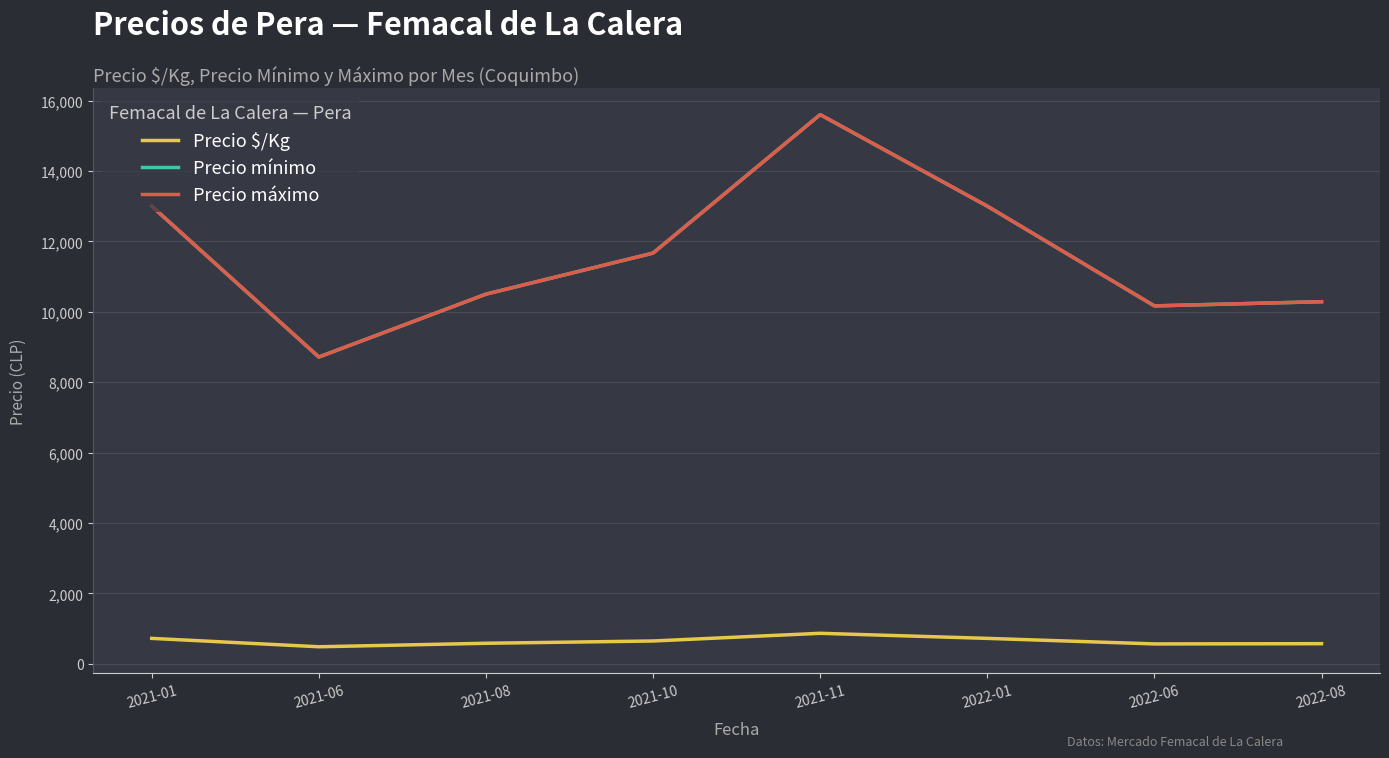

Reading right to left, list all the values displayed in this chart.

Precio $/Kg: 2022-08=571.6	2022-06=565.0	2022-01=722.3	2021-11=866.8	2021-10=648.3	2021-08=583.5	2021-06=484.0	2021-01=722.5
Precio mínimo: 2022-08=10285.7	2022-06=10166.7	2022-01=13000.0	2021-11=15600.0	2021-10=11666.7	2021-08=10500.0	2021-06=8714.3	2021-01=13000.0
Precio máximo: 2022-08=10285.7	2022-06=10166.7	2022-01=13000.0	2021-11=15600.0	2021-10=11666.7	2021-08=10500.0	2021-06=8714.3	2021-01=13000.0